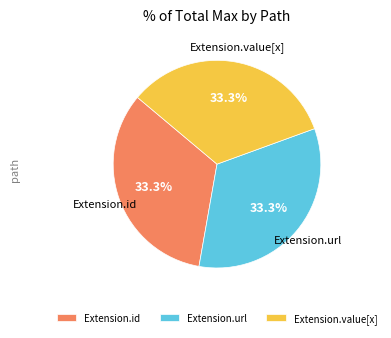

Is there any slice that represents more than half of the pie?

No